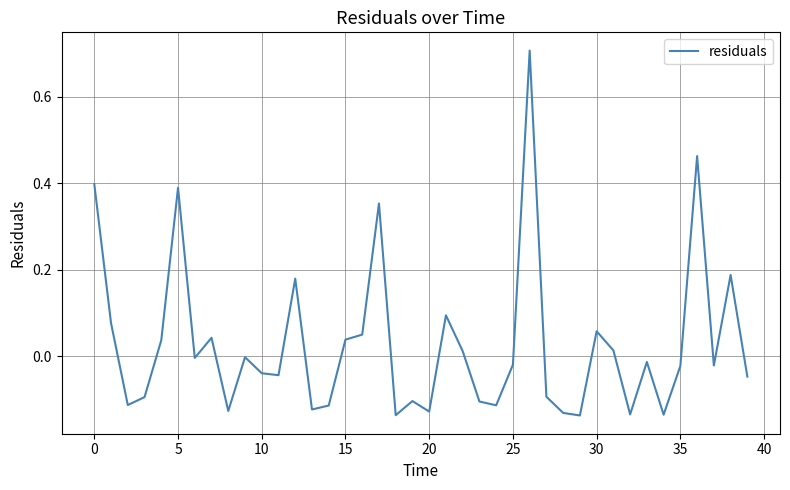

What is the difference between the maximum and minimum values?

0.8